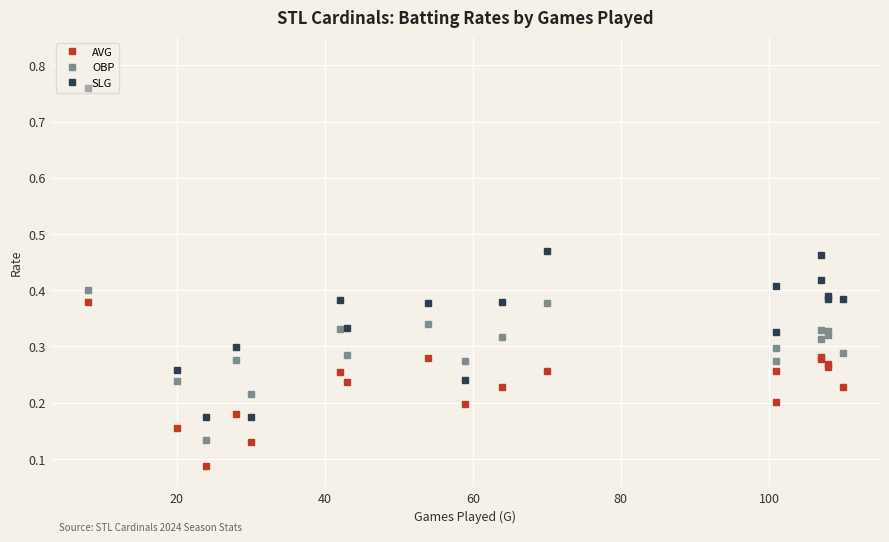

What is the value of the AVG point at the 15th from the left?

0.3